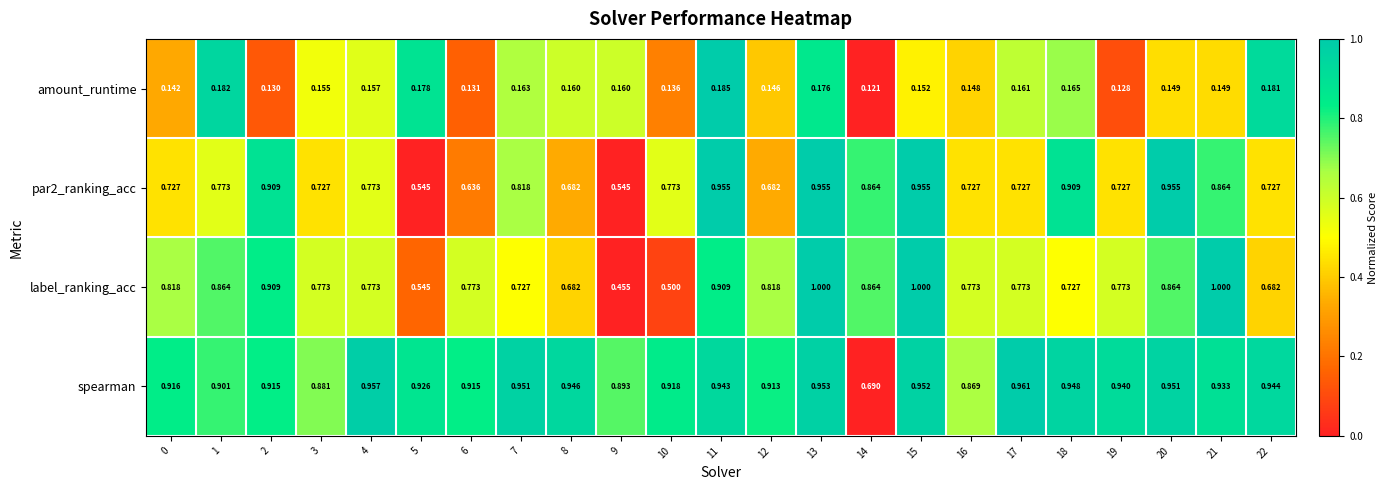

Which category has the lowest value across all series?

14